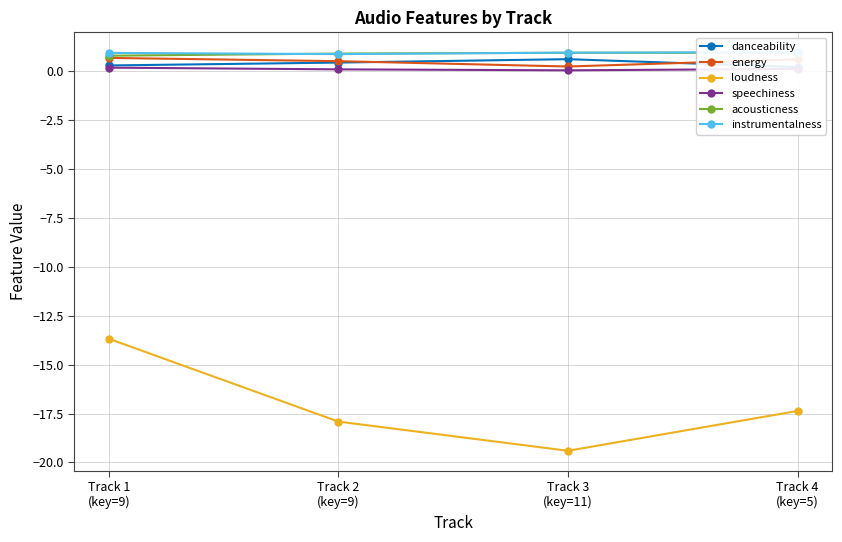

True or false: instrumentalness has a value of 1.6 at Track 1
(key=9).

False